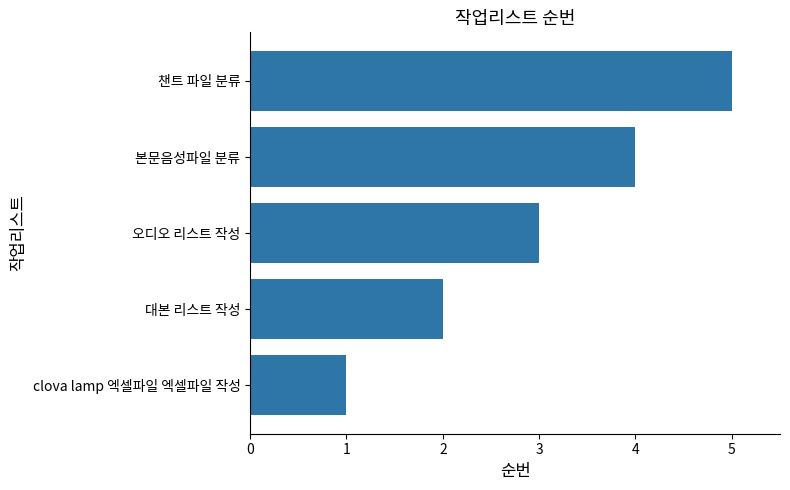

What is the difference between the maximum and minimum values?

4